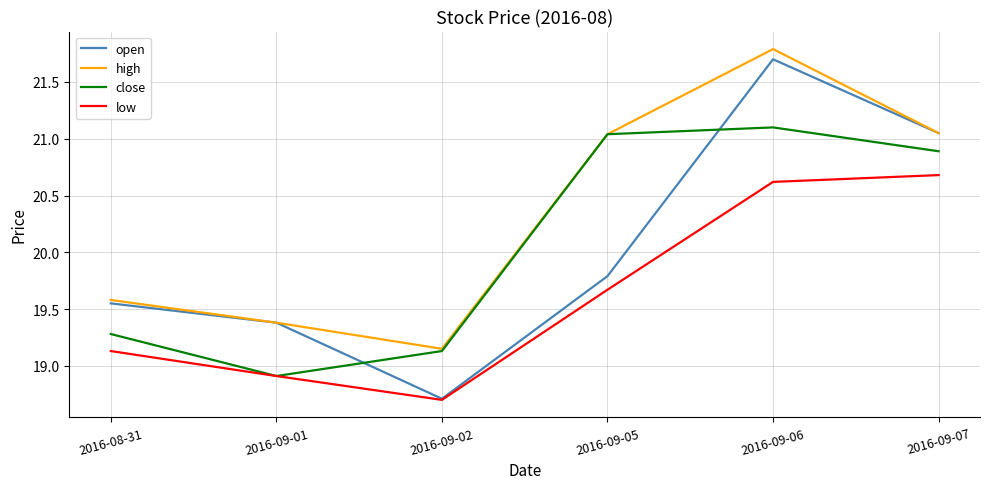

What position from the left is 2016-09-05?

4